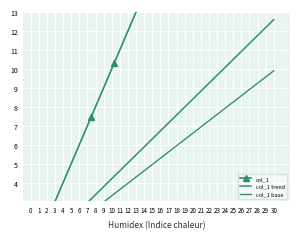

Which has a higher value, 0.0 or 30.0?

30.0